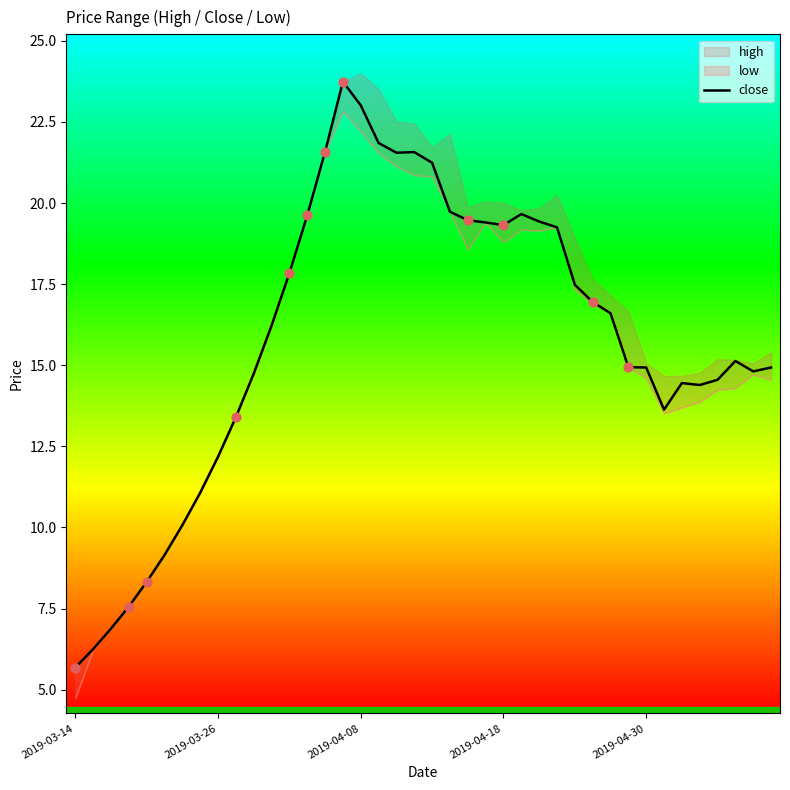

Between 20 and 2019-04-08, which is larger?

20